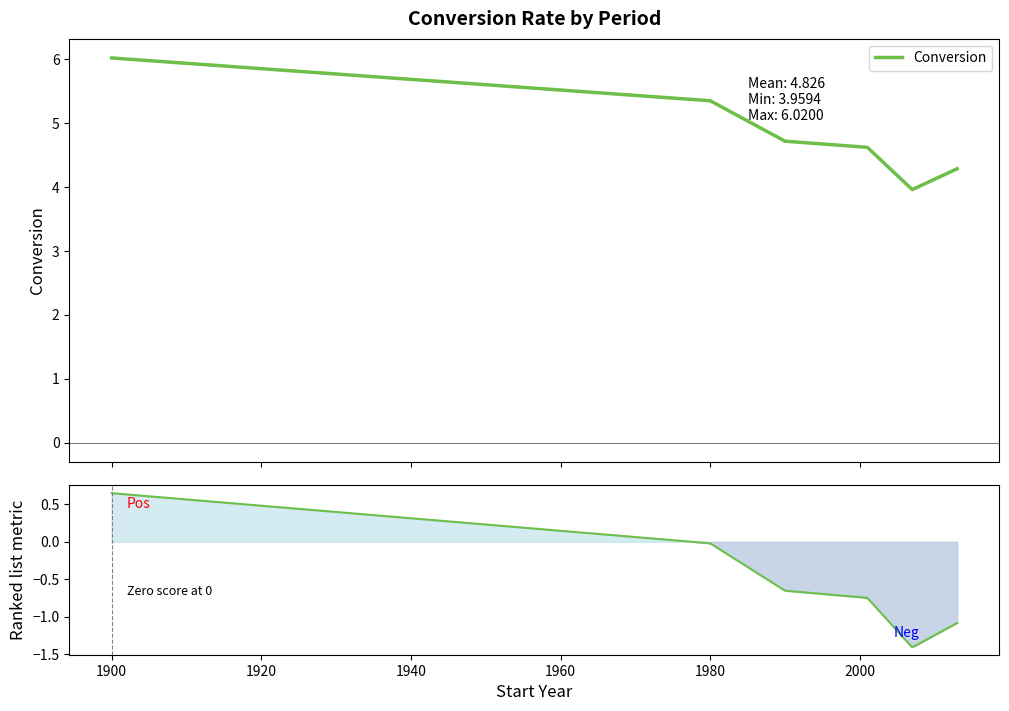

How many lines are shown in the chart?

1